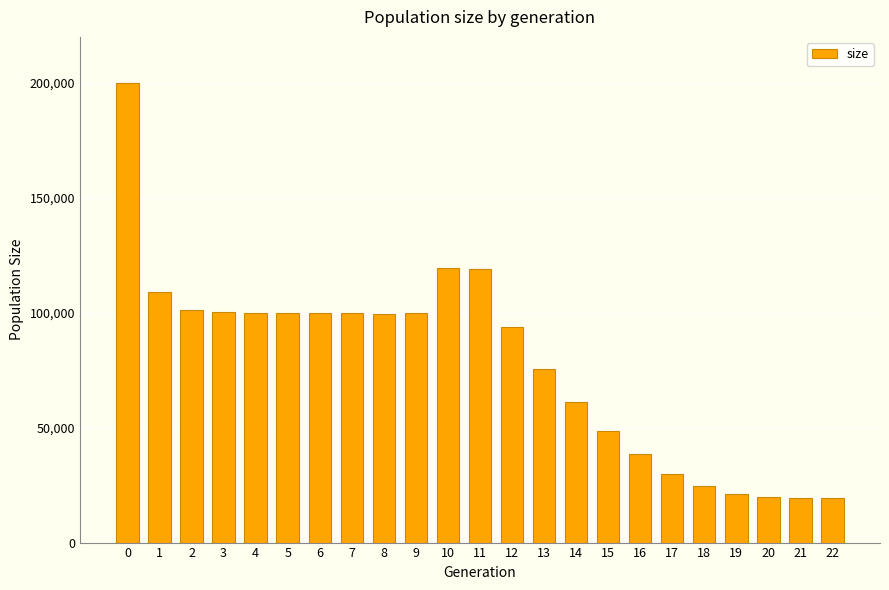

Which has a higher value, 16 or 22?

16